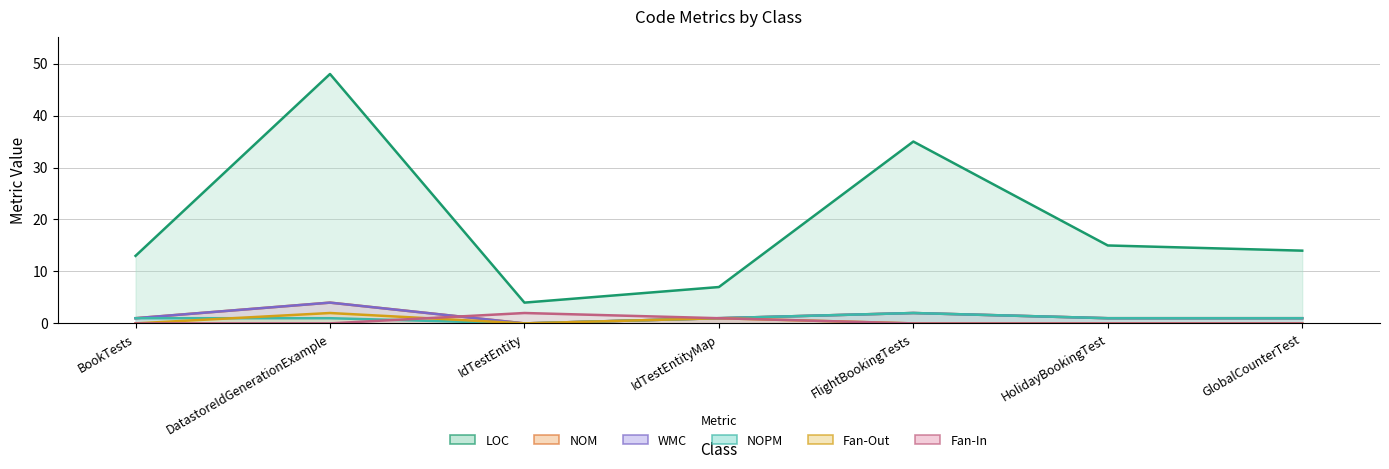

What is the difference between the maximum and minimum values in the Fan-In series?

2